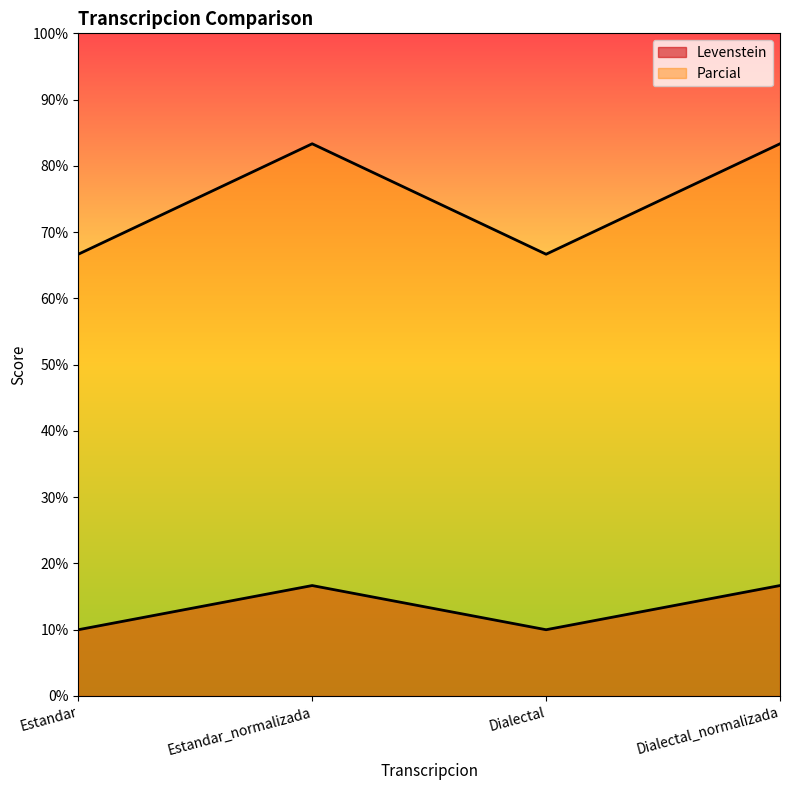

Rank the series by their average value, from lowest to highest.

Parcial, Levenstein